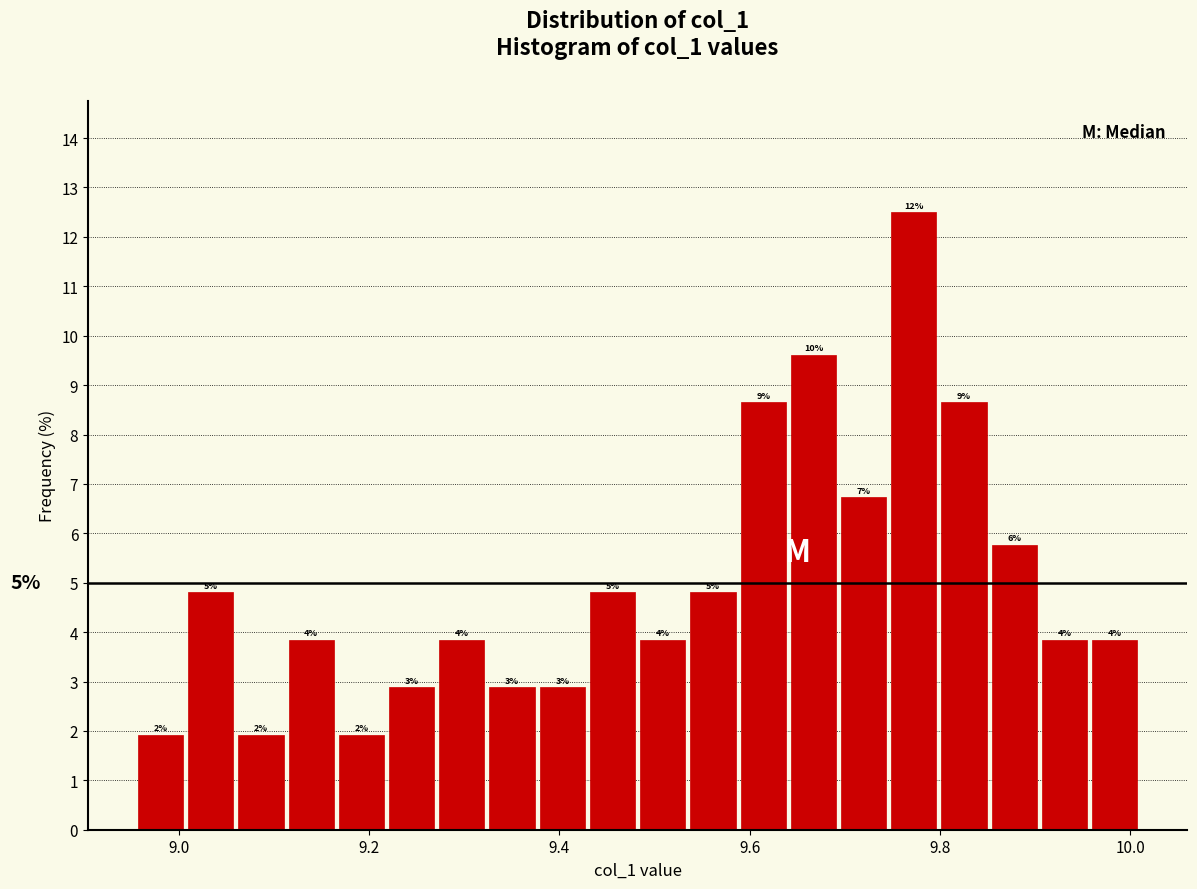

Around what value on the x-axis is the tallest bar? Give the approximate position of its centre, as read against the axis.

9.78